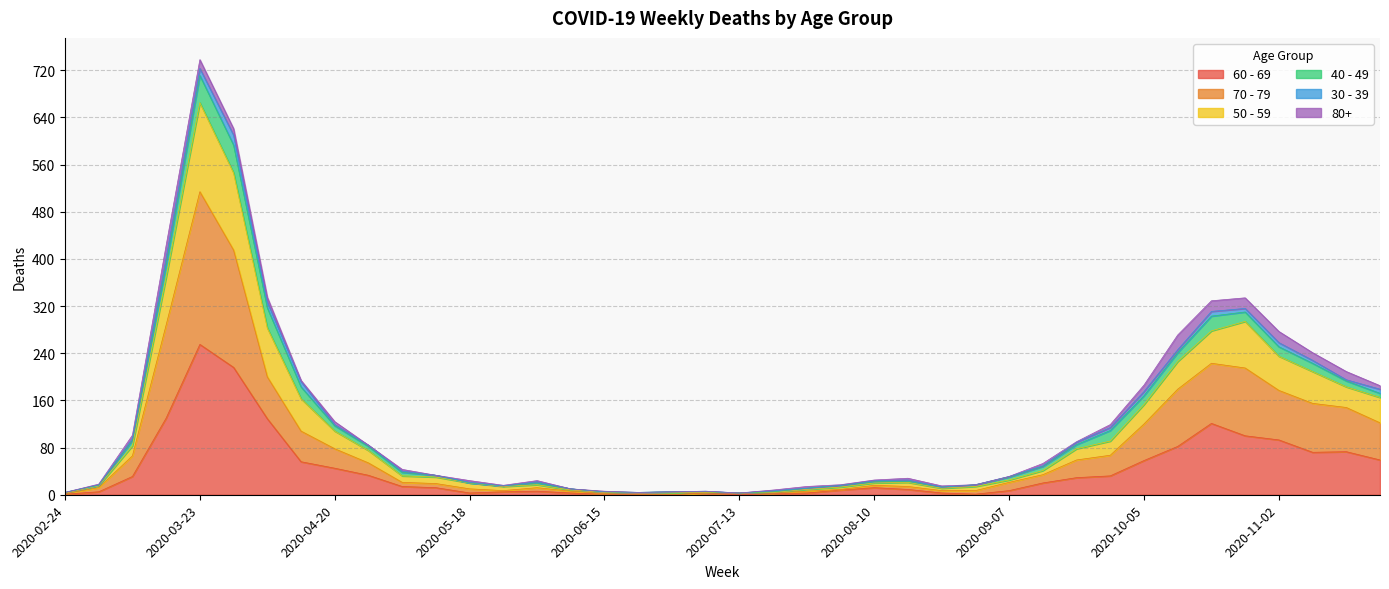

How many lines are shown in the chart?

6